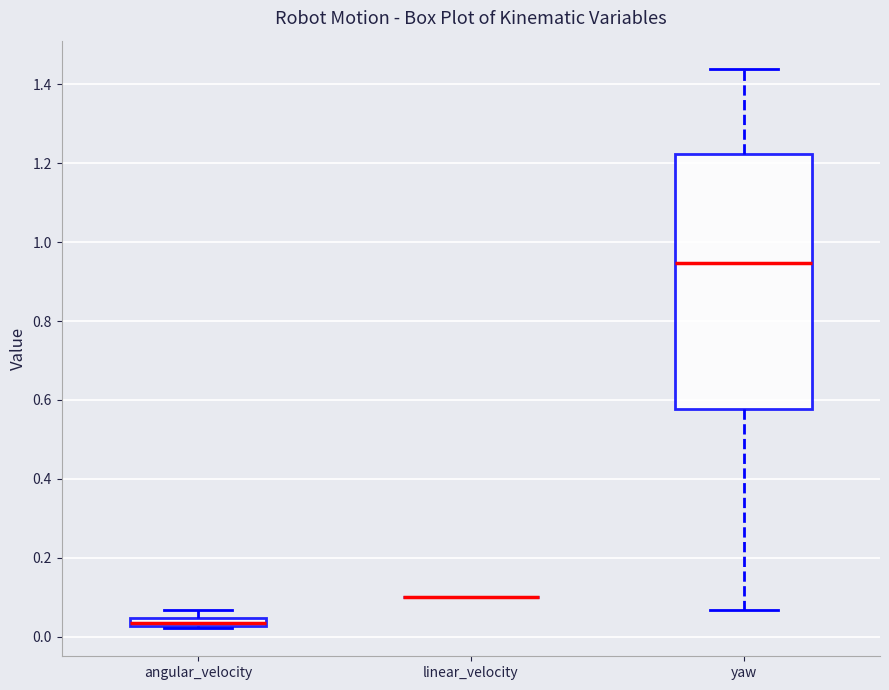

Which box is the tallest, from its lower edge to its upper edge?

yaw